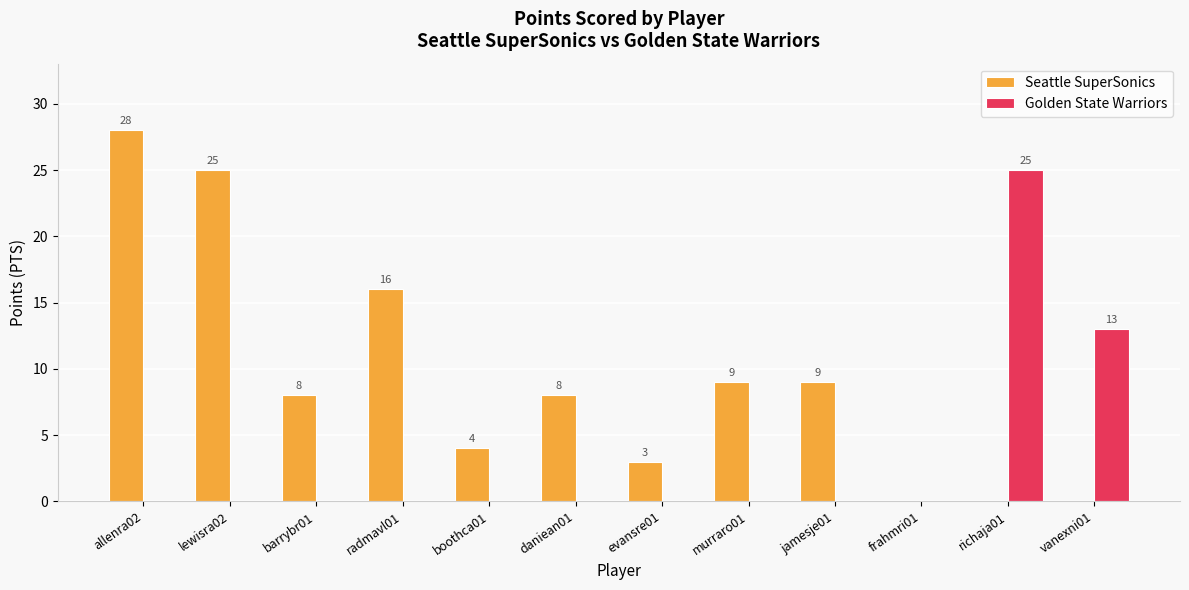

What are all the series names shown in the legend?

Seattle SuperSonics, Golden State Warriors